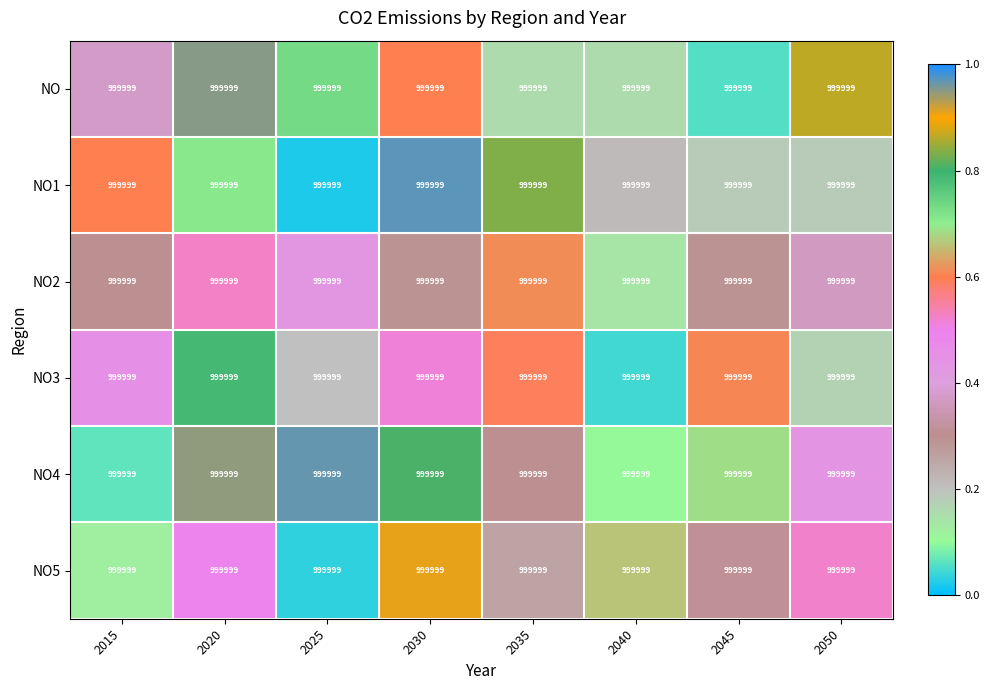

Which category has the highest value across all series?

2030